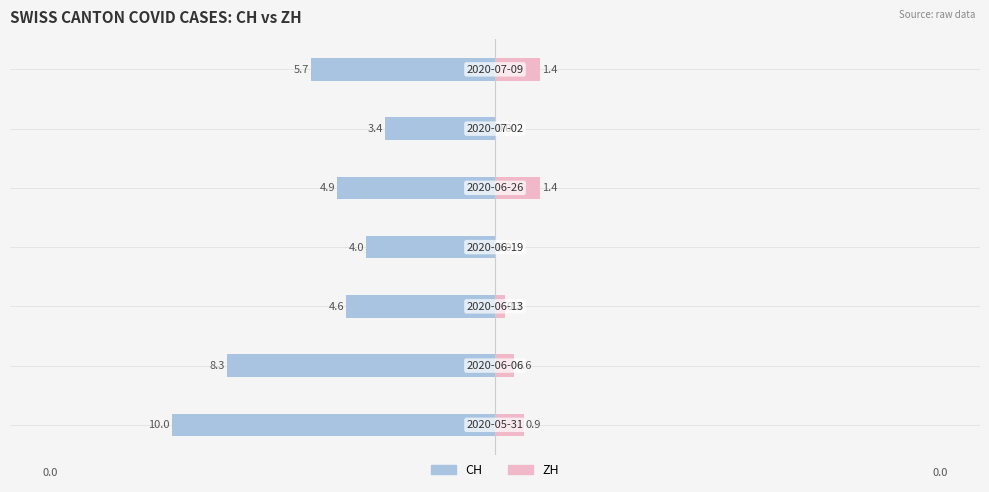

The value of ZH (right) at 3 is 0.0. True or false?

True